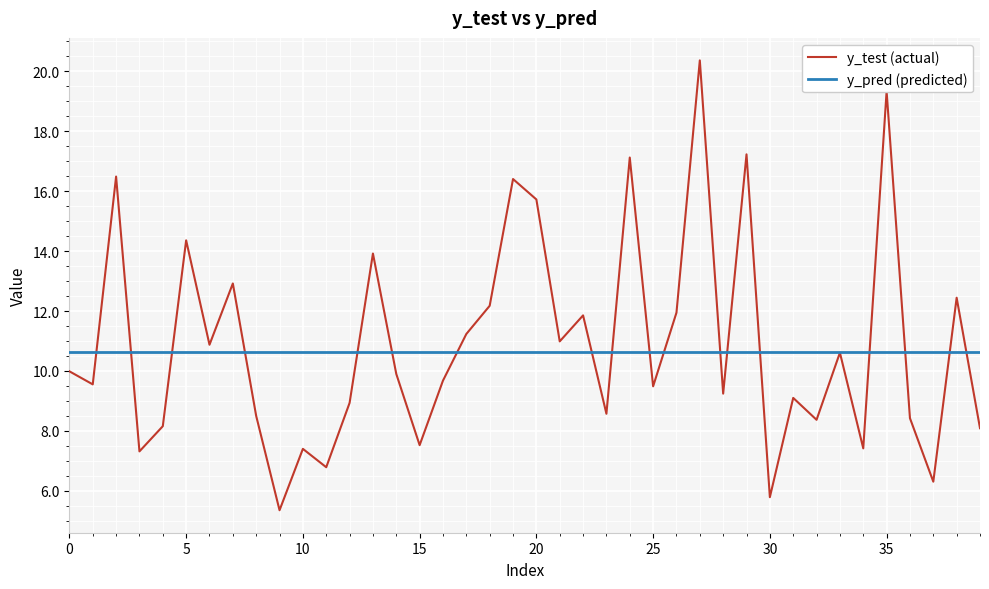

Which series has the largest range (max minus min)?

y_test (actual)